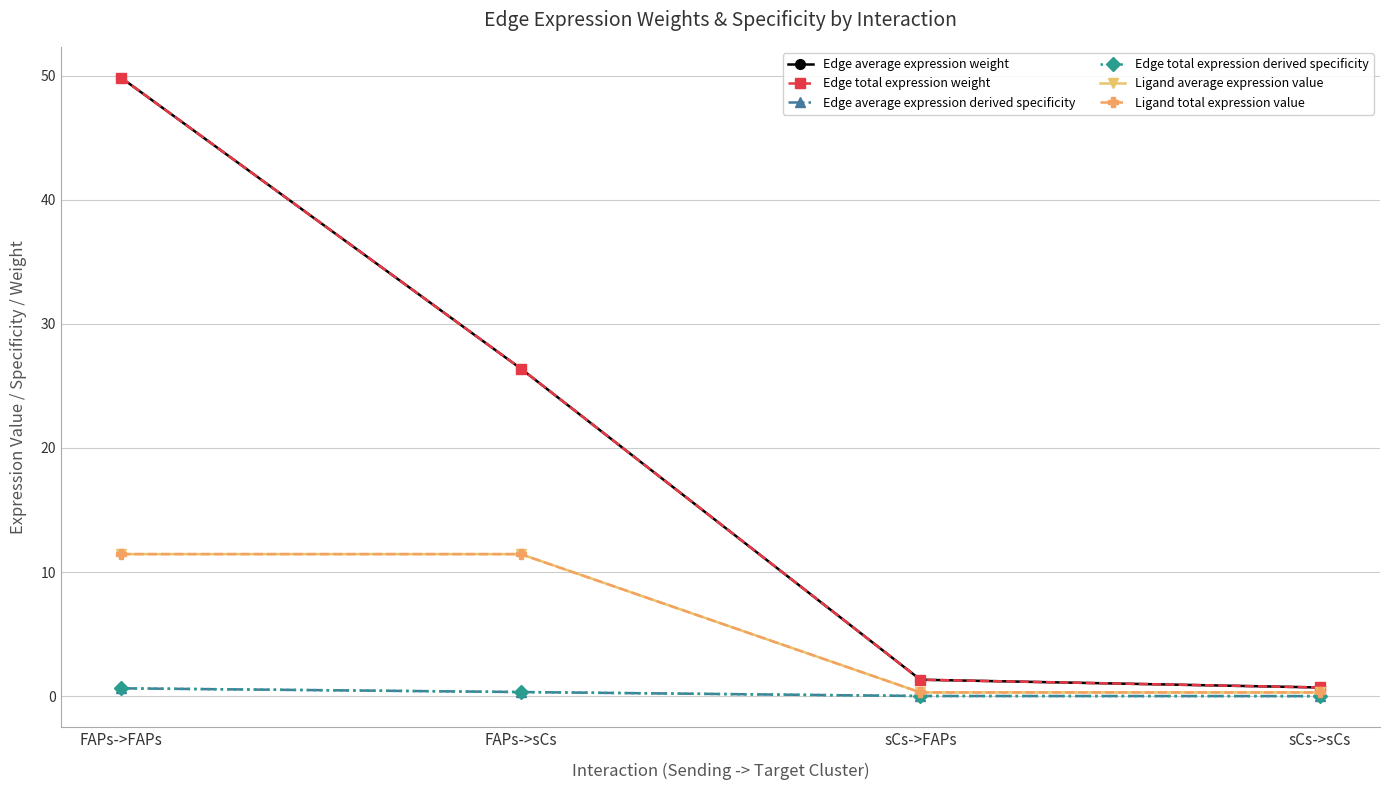

Which category has the highest value in the Ligand total expression value series?

FAPs->FAPs